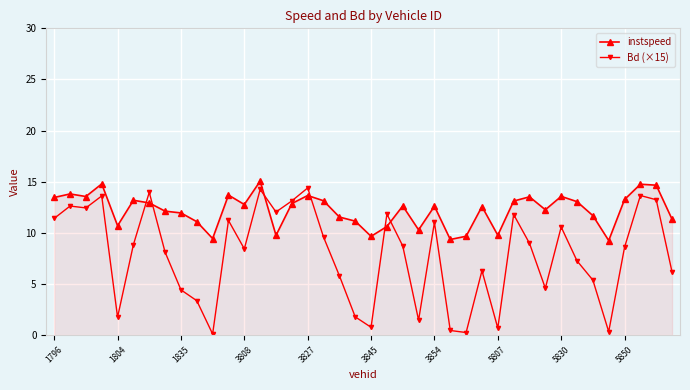

How many lines are shown in the chart?

2